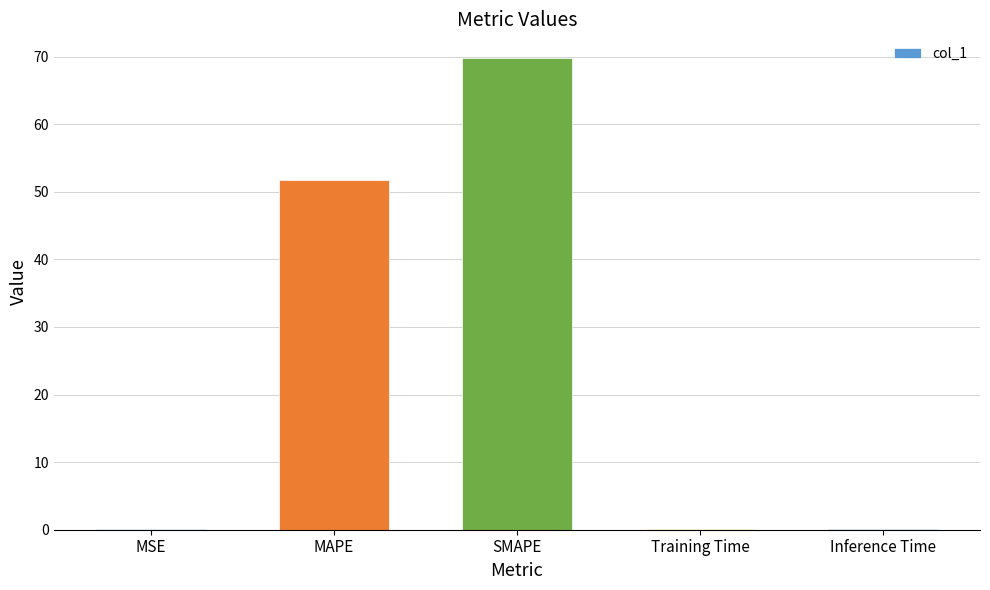

Reading right to left, extract all data points from this chart.

0.1	0.1	69.8	51.7	0.1